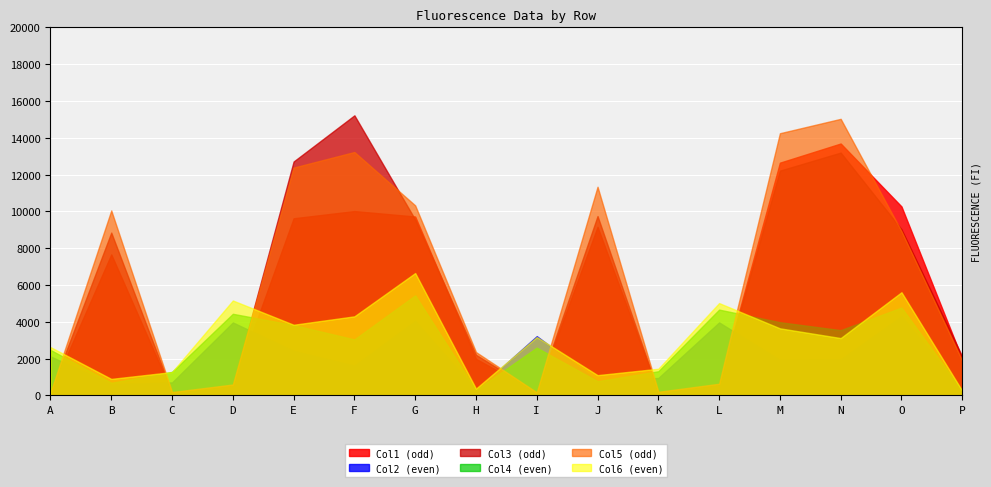

Rank the series by their maximum value, from highest to lowest.

Col3 (odd), Col5 (odd), Col1 (odd), Col6 (even), Col4 (even), Col2 (even)